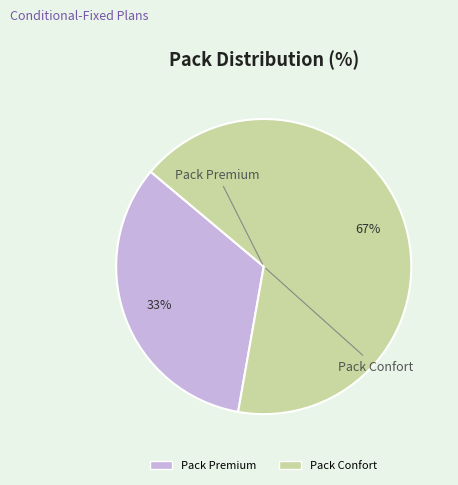

Rank the categories by value from highest to lowest.

Pack Confort, Pack Premium